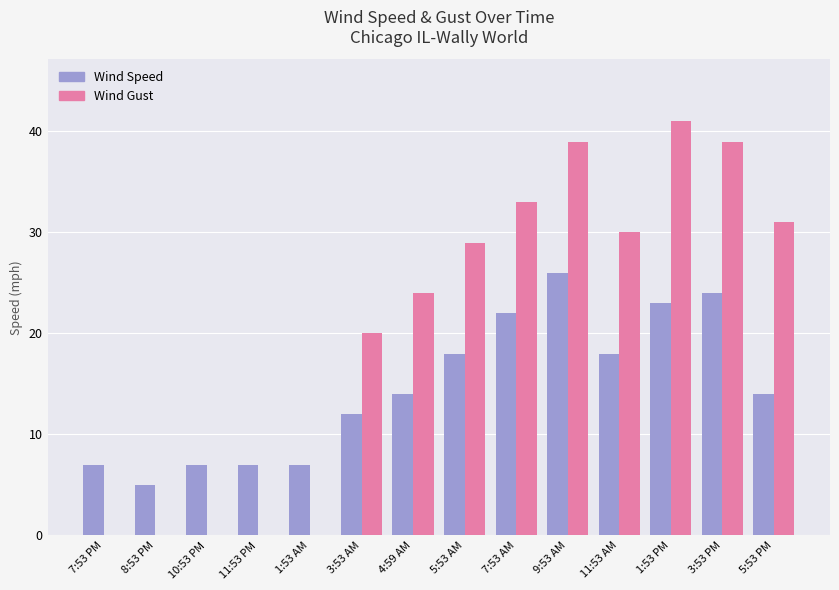

How many distinct data groups are displayed?

2